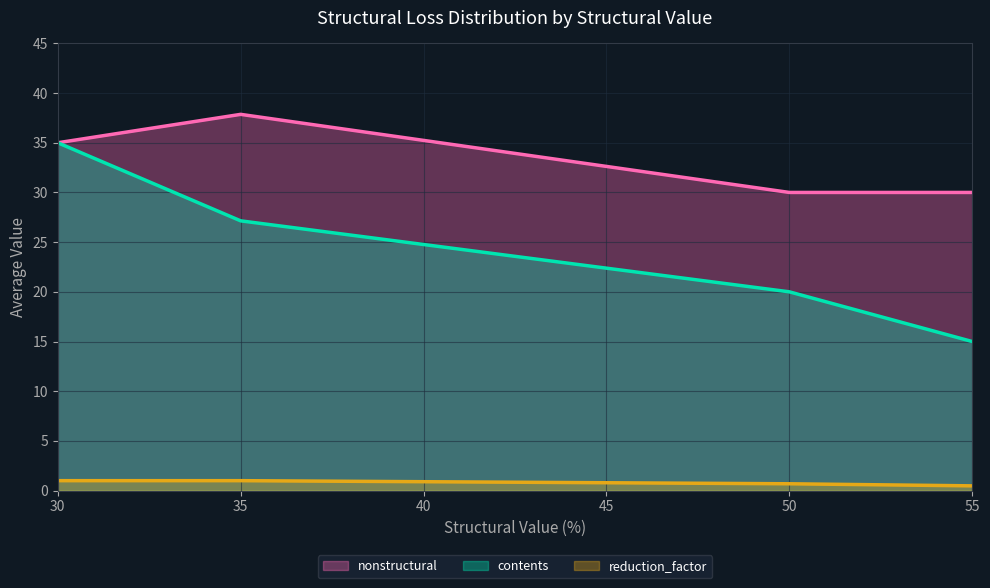

Reading left to right, extract all data points from this chart.

reduction_factor: 1.0	1.0	0.7	0.5
contents: 35.0	27.1	20.0	15.0
nonstructural: 35.0	37.9	30.0	30.0